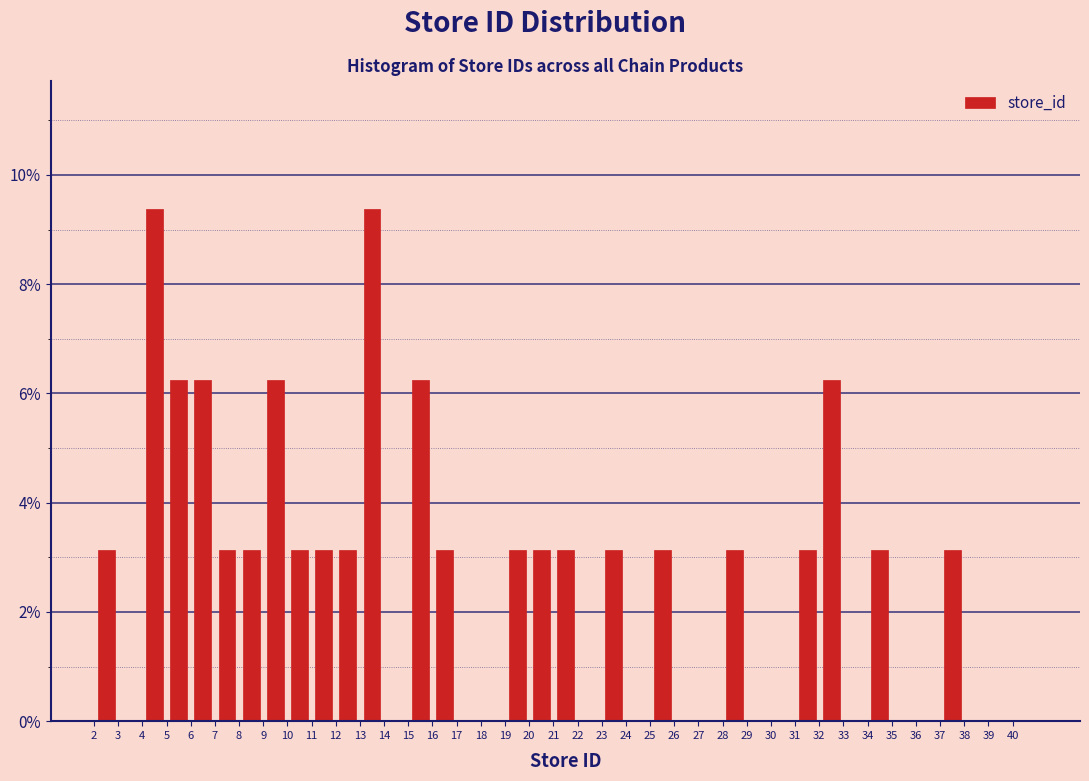

Reading left to right, list every bar in this chart as the range it spans on the x-axis followed by its height. The values are not printed on the chart, so give them approximately, as read against the axis.

2 to 3: 3.2
3 to 4: 0
4 to 5: 9.4
5 to 6: 6.2
6 to 7: 6.2
7 to 8: 3.2
8 to 9: 3.2
9 to 10: 6.2
10 to 11: 3.2
11 to 12: 3.2
12 to 13: 3.2
13 to 14: 9.4
14 to 15: 0
15 to 16: 6.2
16 to 17: 3.2
17 to 18: 0
18 to 19: 0
19 to 20: 3.2
20 to 21: 3.2
21 to 22: 3.2
22 to 23: 0
23 to 24: 3.2
24 to 25: 0
25 to 26: 3.2
26 to 27: 0
27 to 28: 0
28 to 29: 3.2
29 to 30: 0
30 to 31: 0
31 to 32: 3.2
32 to 33: 6.2
33 to 34: 0
34 to 35: 3.2
35 to 36: 0
36 to 37: 0
37 to 38: 3.2
38 to 39: 0
39 to 40: 0
40 to 41: 0